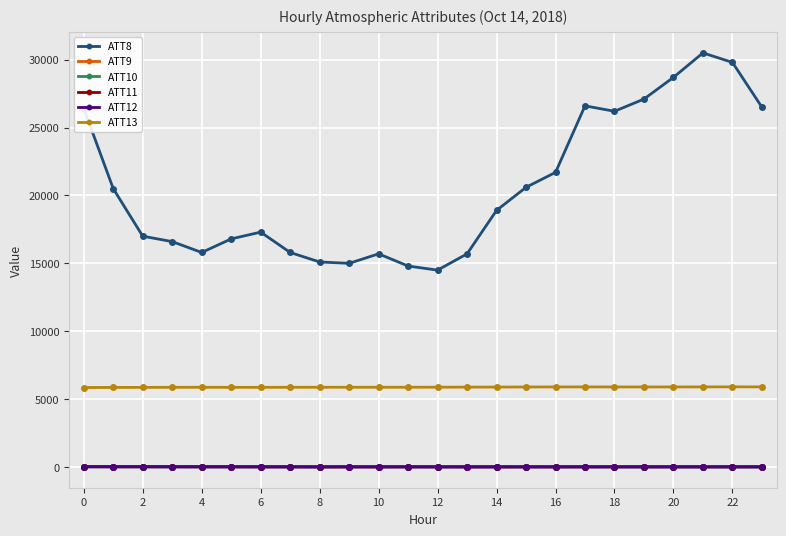

What is the highest value of the ATT8 series?

30500.0